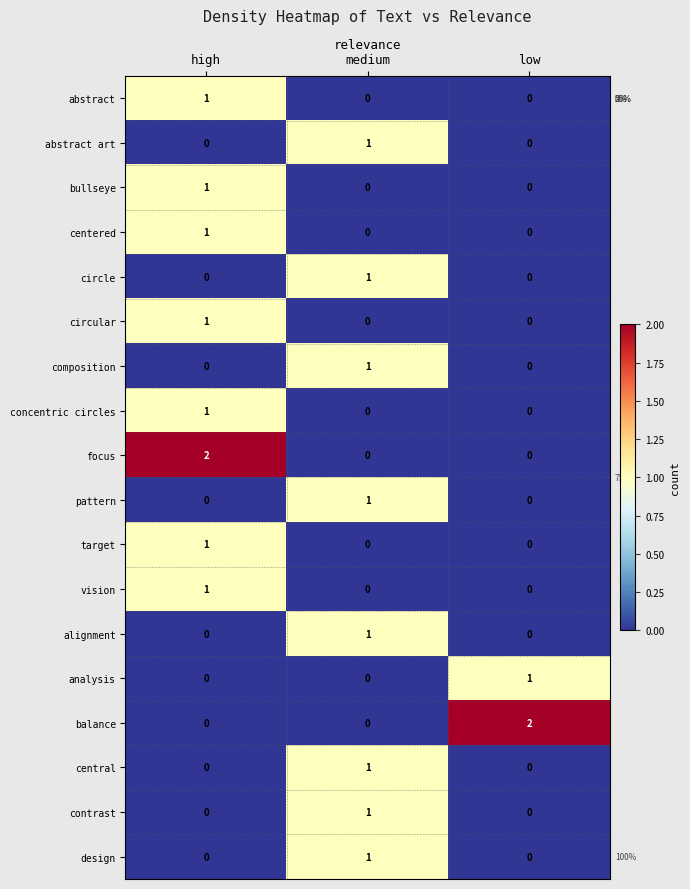

What is the difference between the highest and lowest values at low?

2